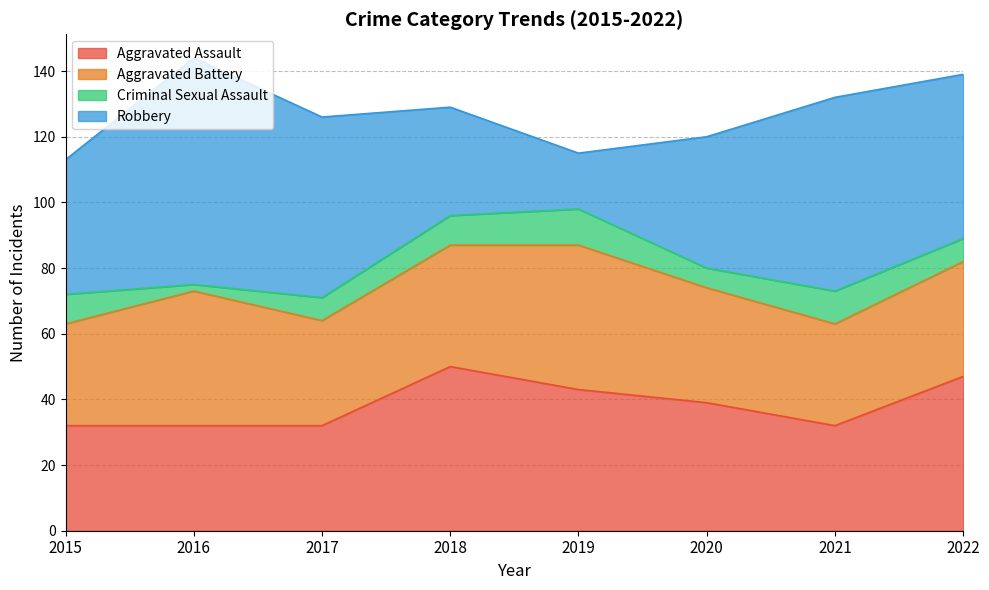

True or false: Criminal Sexual Assault and Aggravated Assault cross at least once.

False